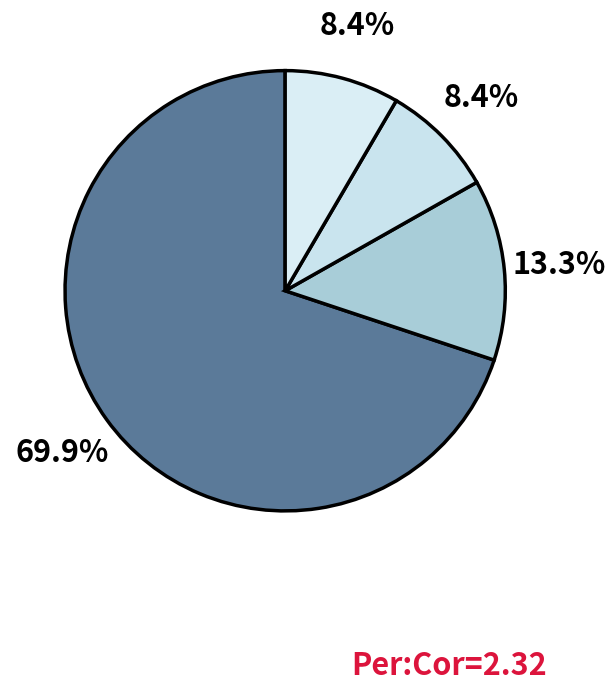

Which slice is the smallest?

2